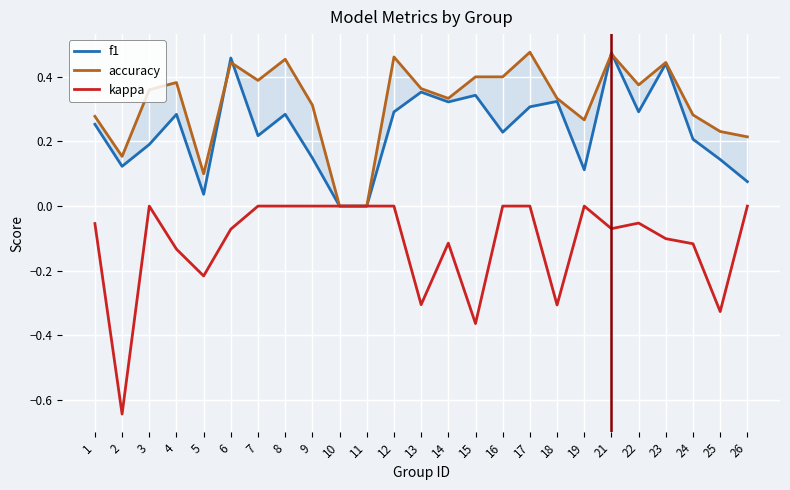

Does the chart display data point markers on the line(s)?

No